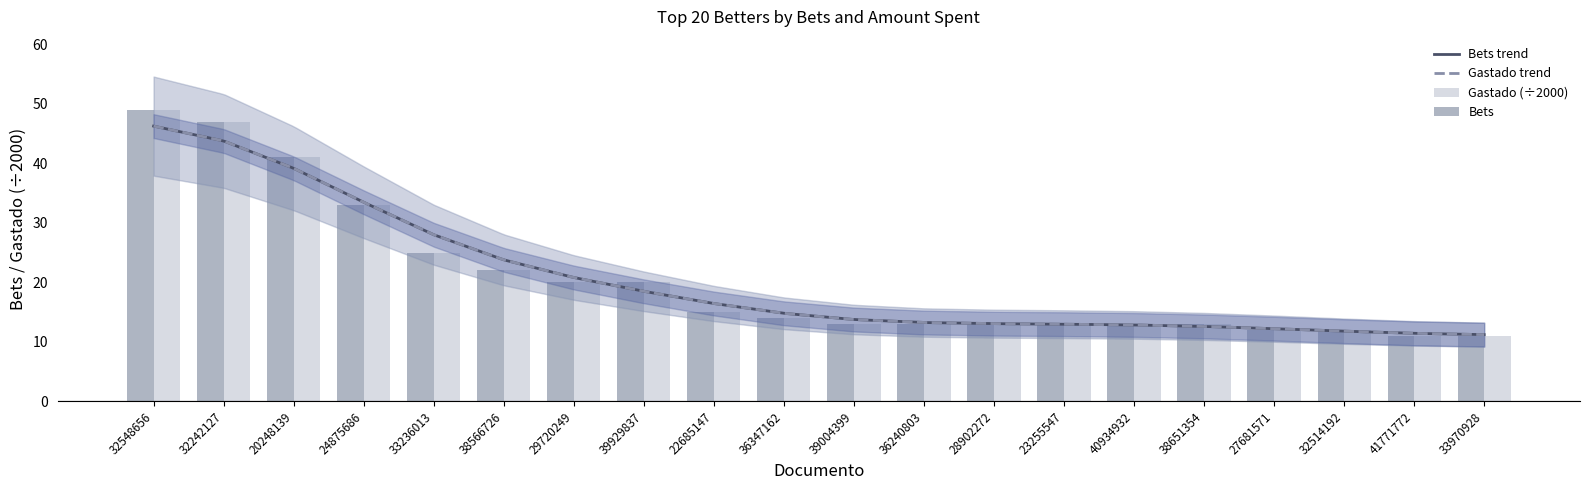

What is the difference between the maximum and minimum values in the Bets series?

38